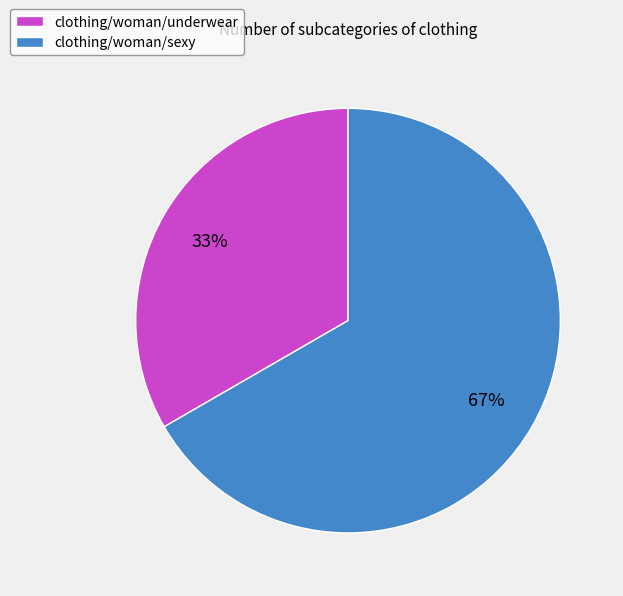

Which slice is the smallest?

clothing/woman/underwear